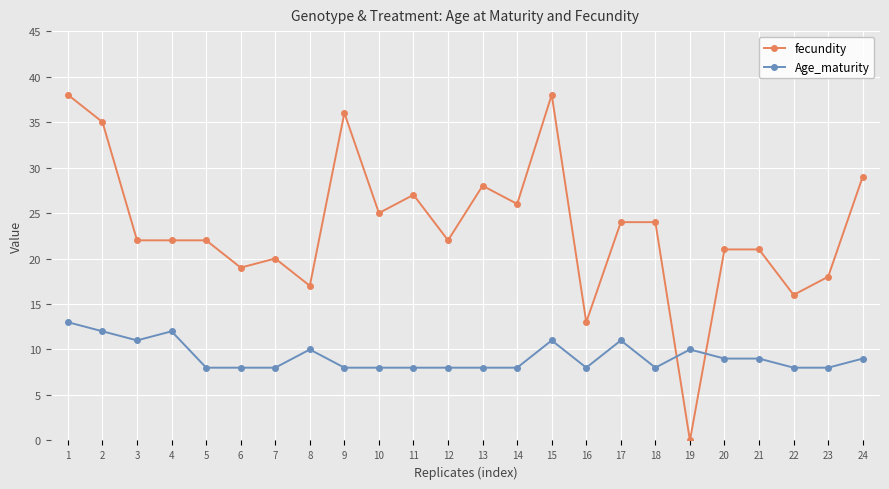

What is the difference between the maximum and minimum values in the fecundity series?

38